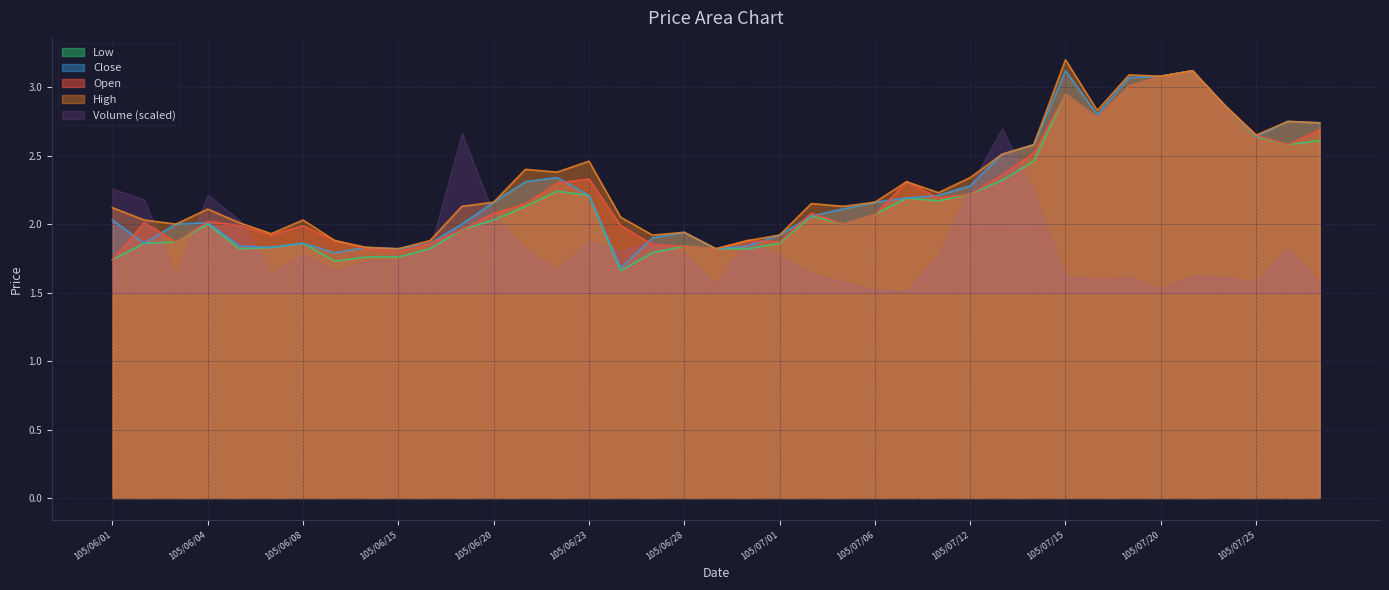

The value of Low at 105/06/23 is 2.2. True or false?

True